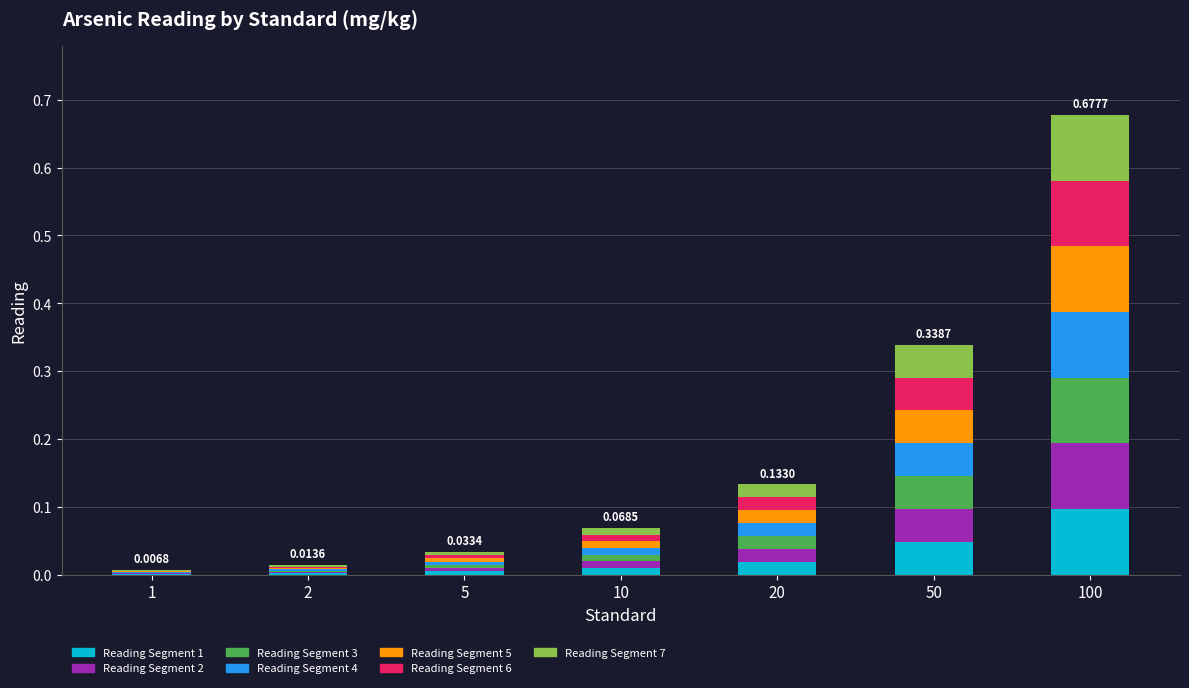

At which category is the sum across all series the highest?

100